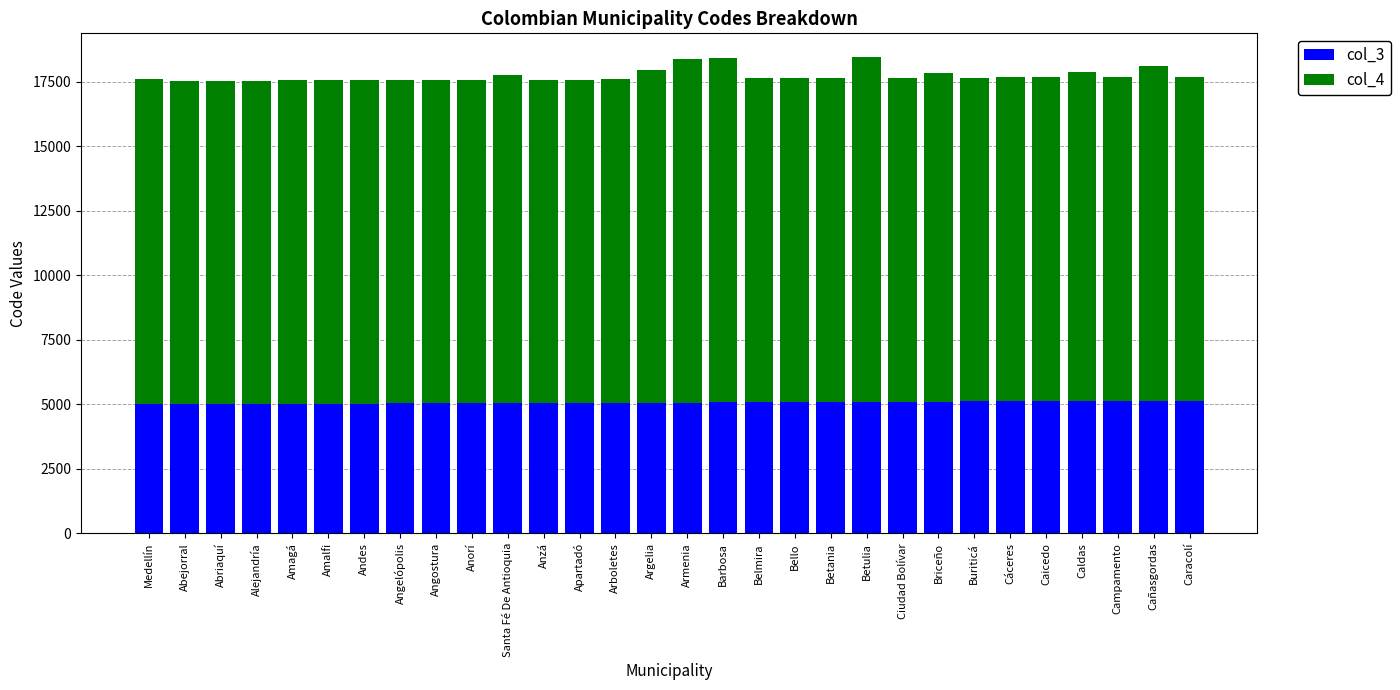

What is the total value across all series at Bello?

17637